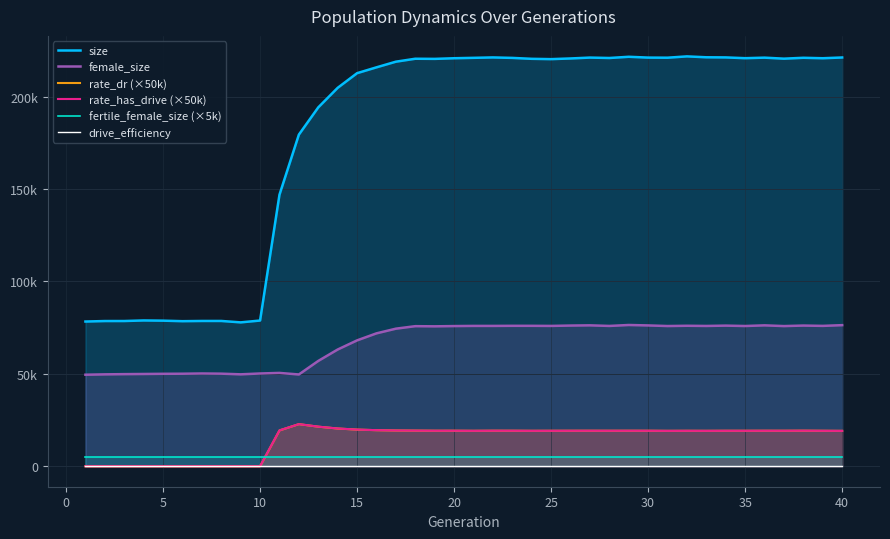

How many values in the rate_has_drive (×50k) series are below 19196?

20